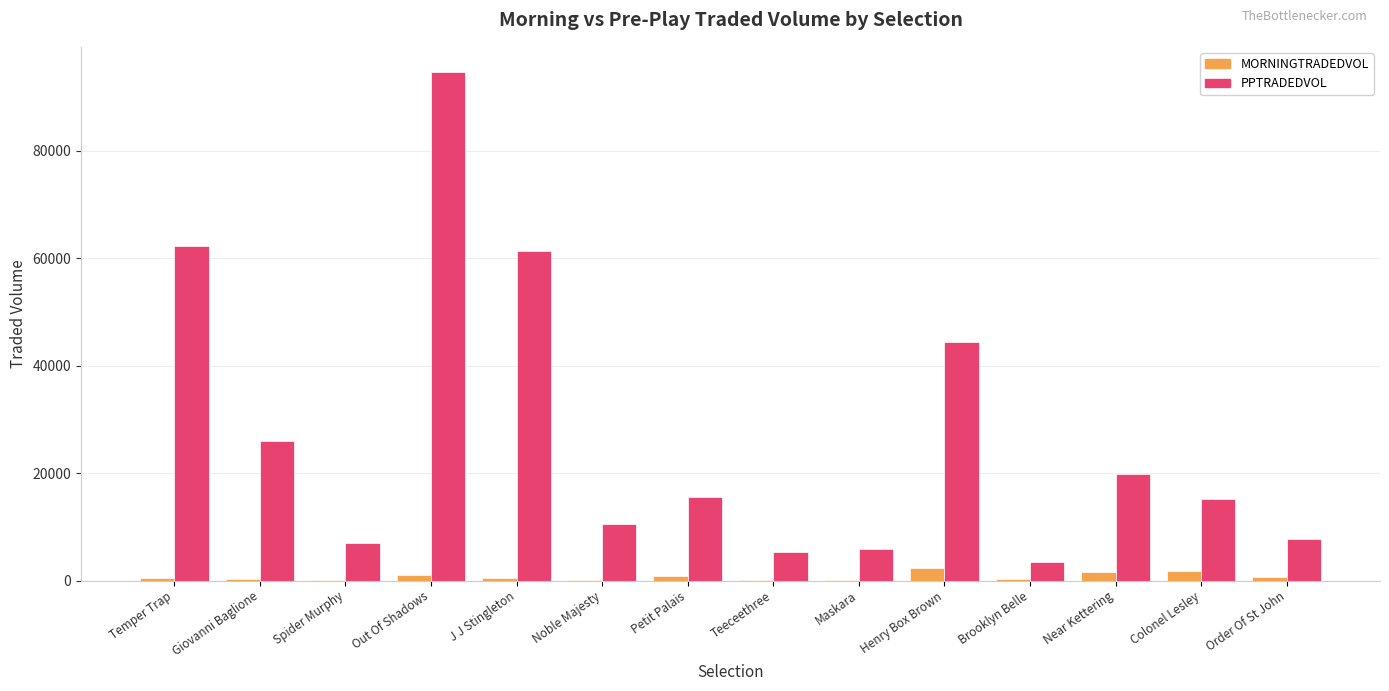

What is the greatest value displayed?

94666.4